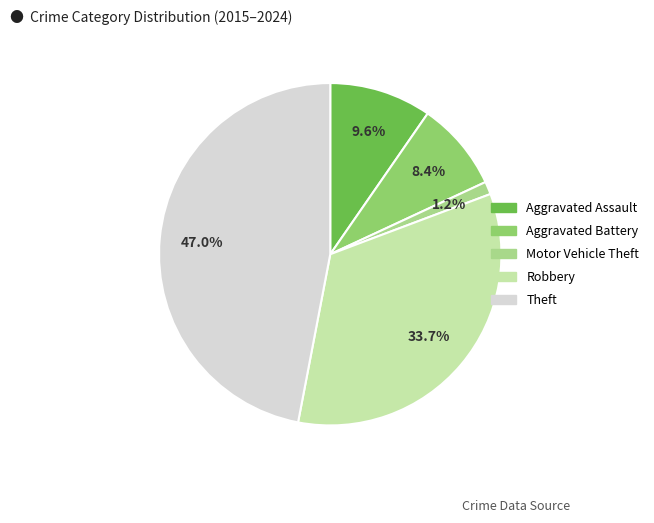

What is the smallest slice in the pie chart?

Motor Vehicle Theft